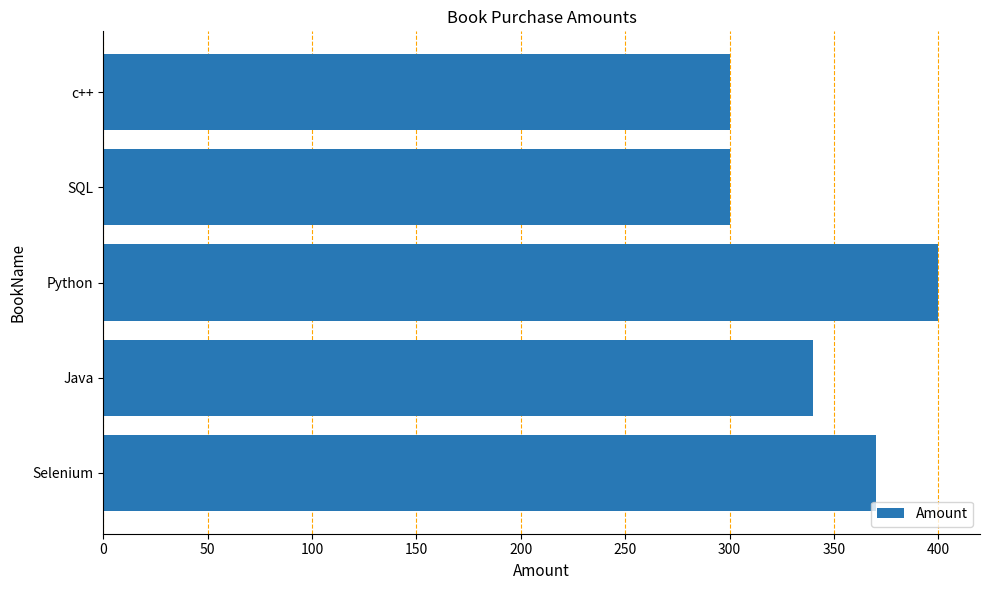

At which label is the value closest to 350?

Java